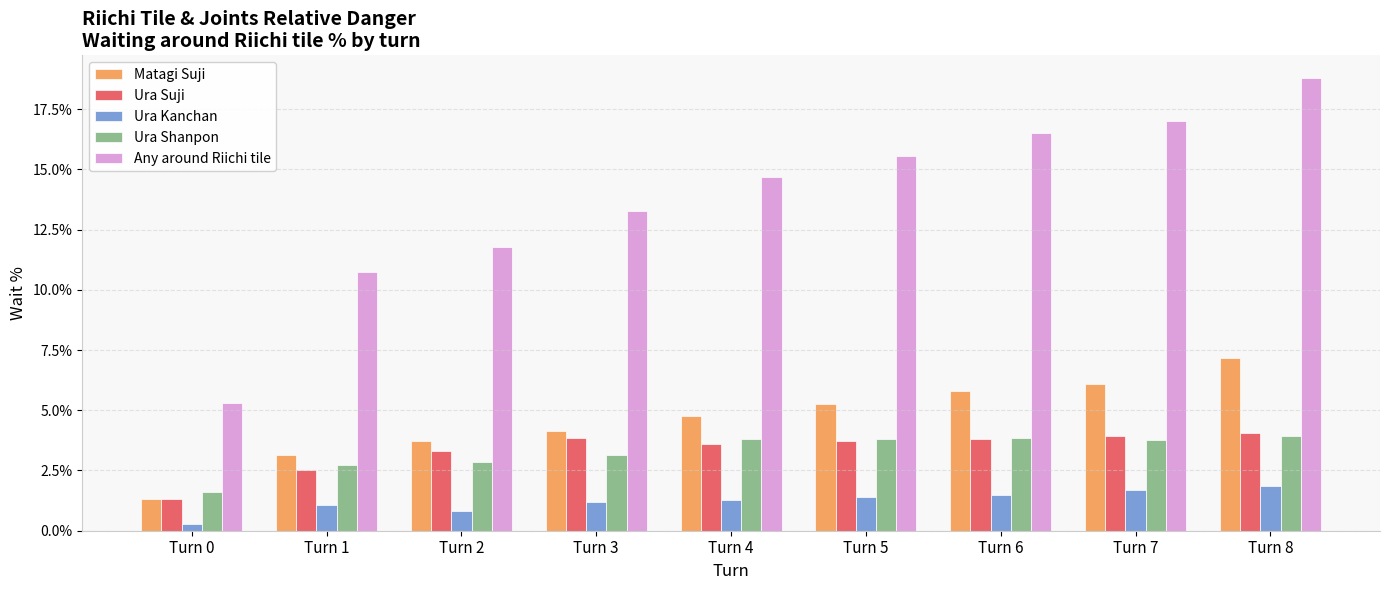

Does the chart contain stacked bars?

No